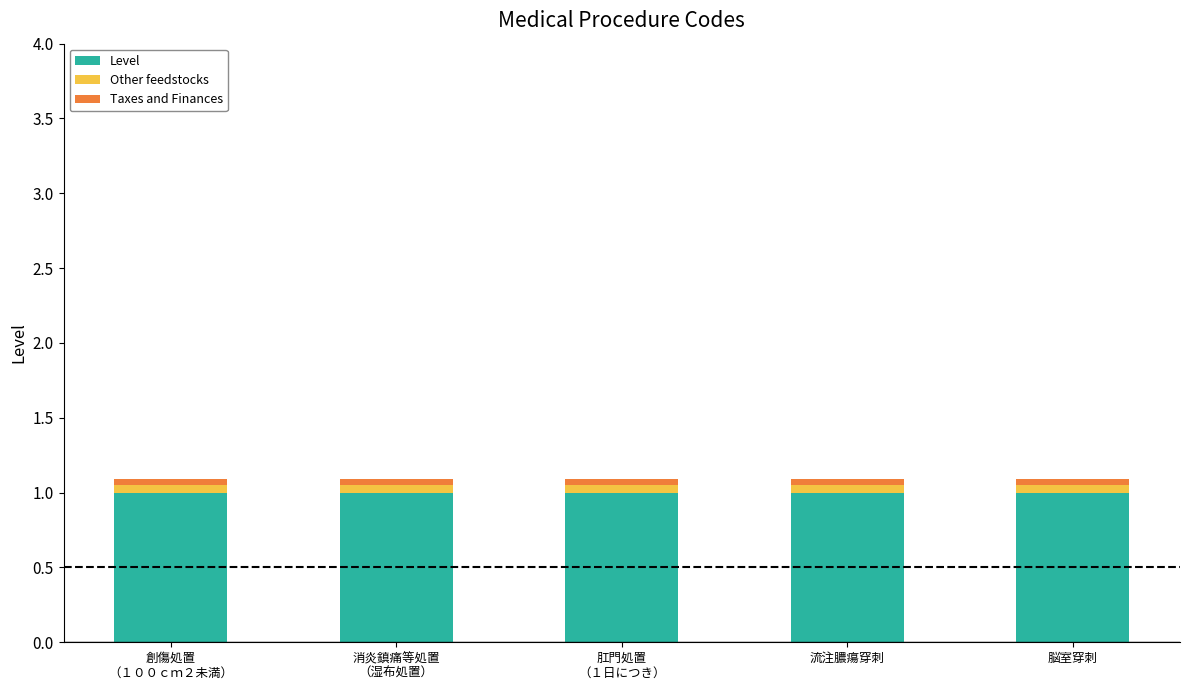

True or false: Level has a value of 0.6 at 流注膿瘍穿刺.

False